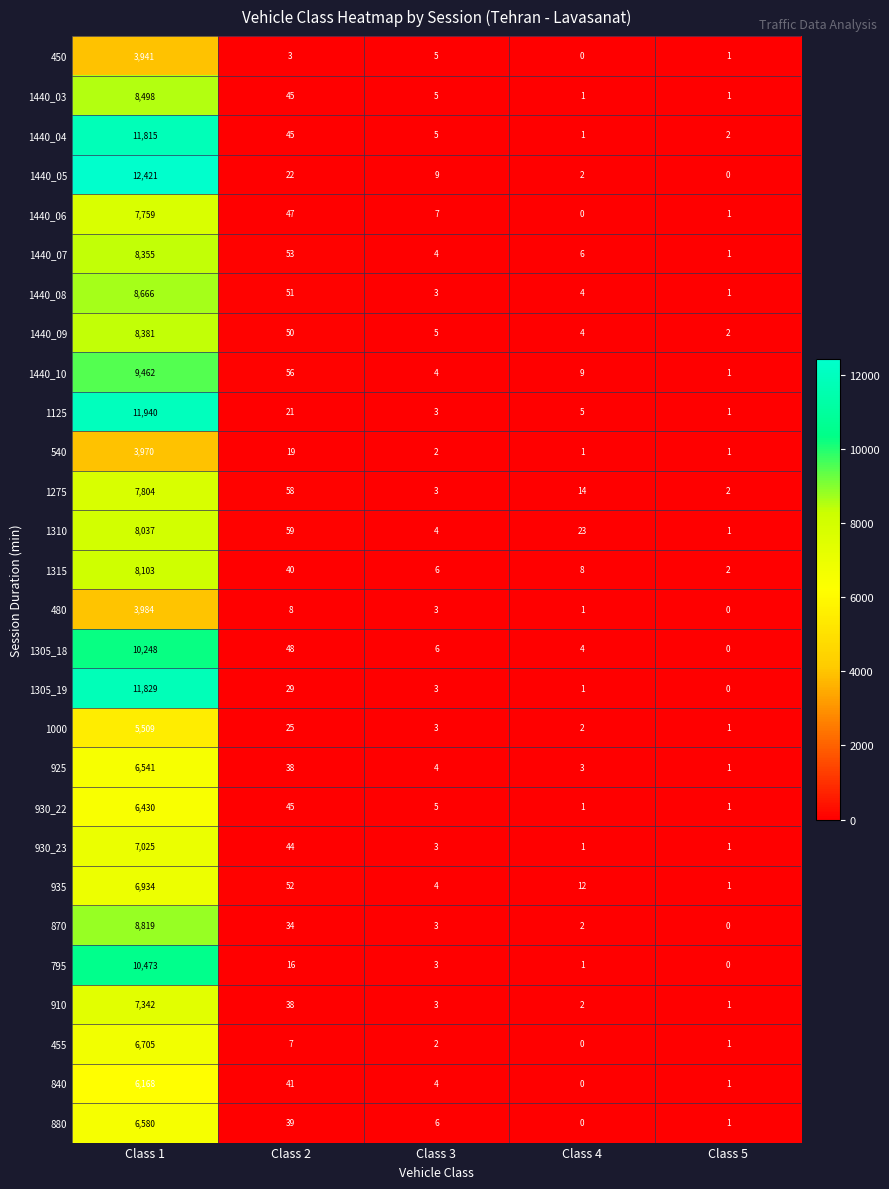

The 930_23 series shows 0 at Class 4. True or false?

False